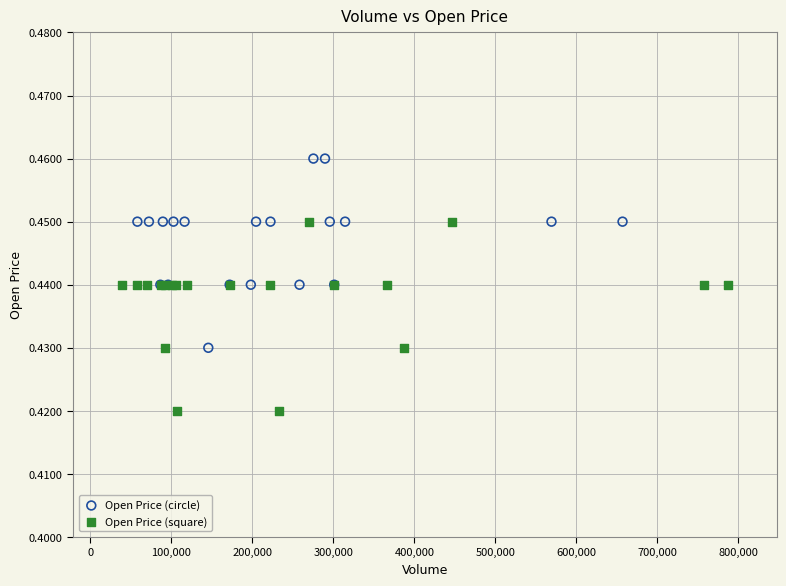

Which series contains the lowest Y value?

Open Price (square)